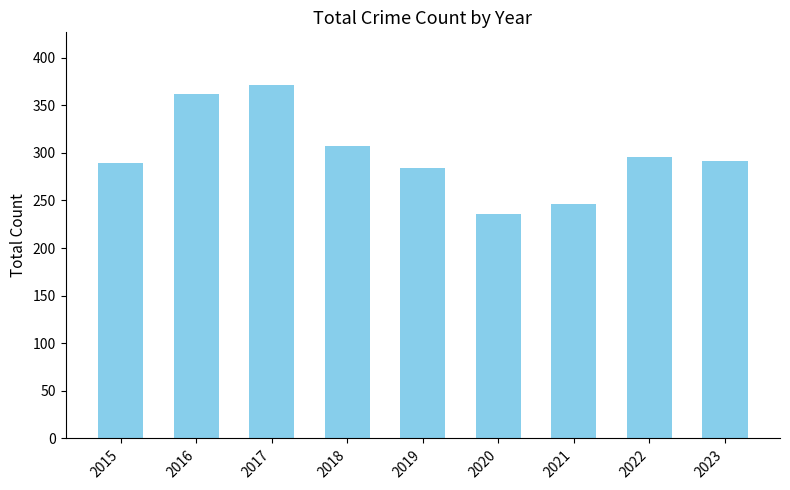

What is the ratio of the value at 2016 to the value at 2021?

1.5